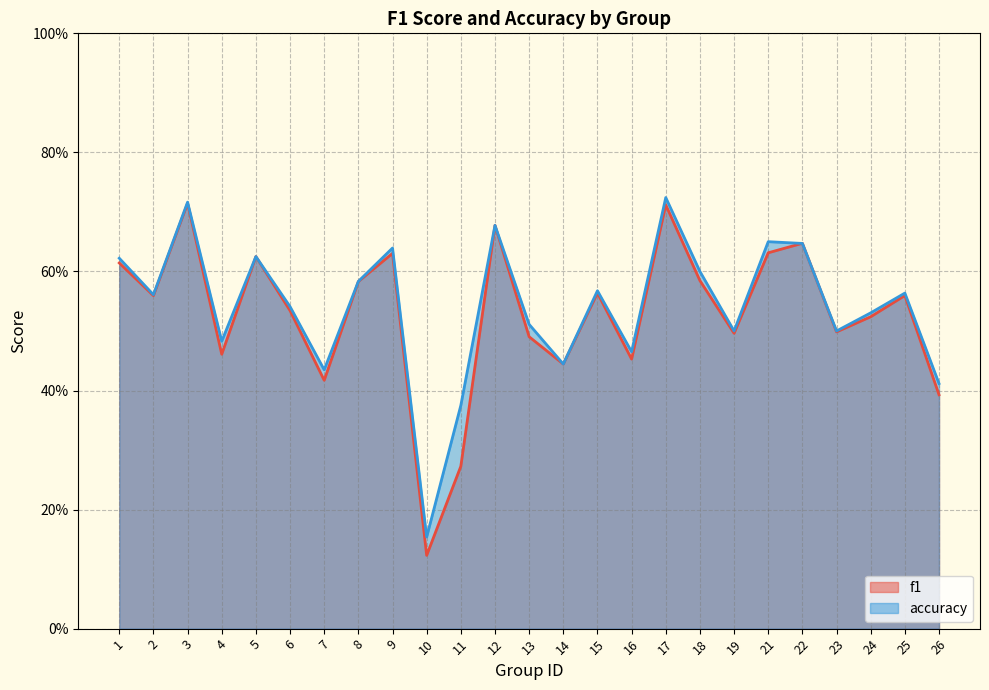

How many distinct data groups are displayed?

2